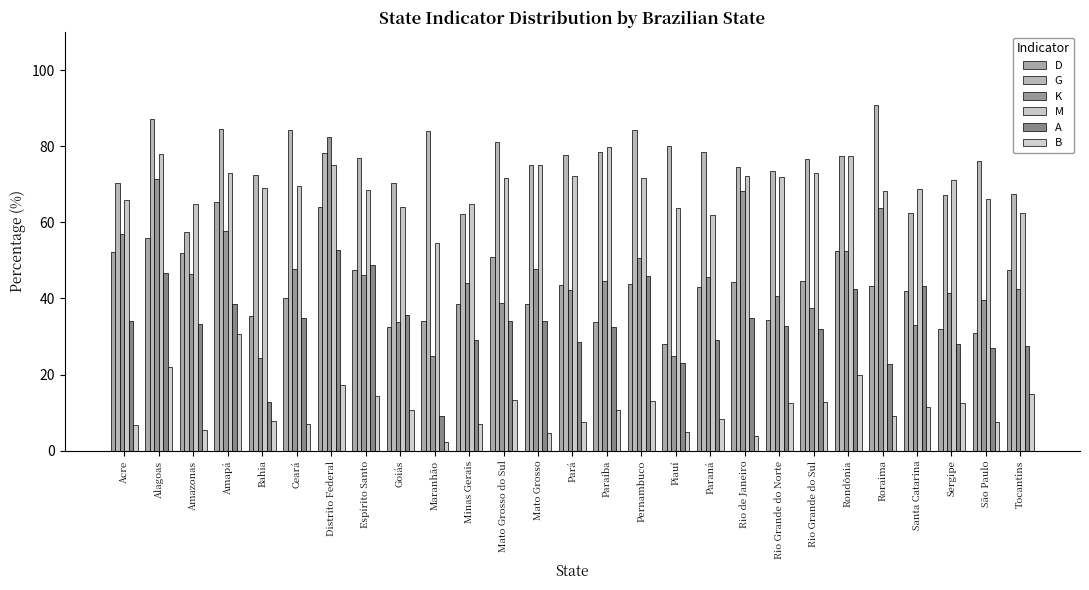

Which series has the widest spread of values?

K